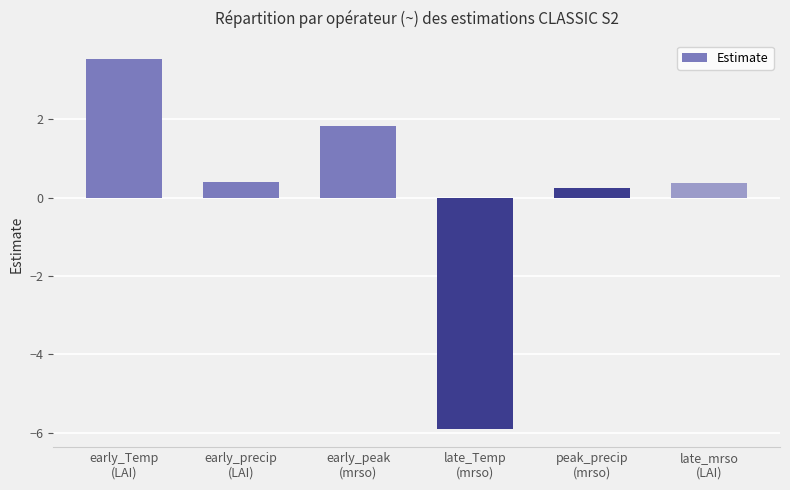

The value at early_peak
(mrso) is 1.8. True or false?

True